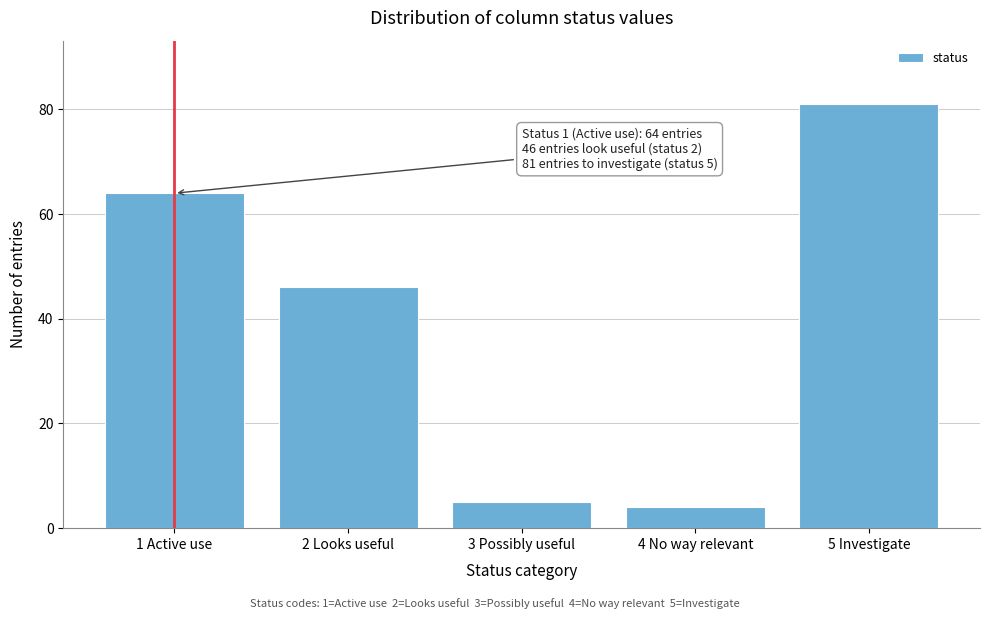

Reading left to right, what are all the values shown in this chart?

64	46	5	4	81